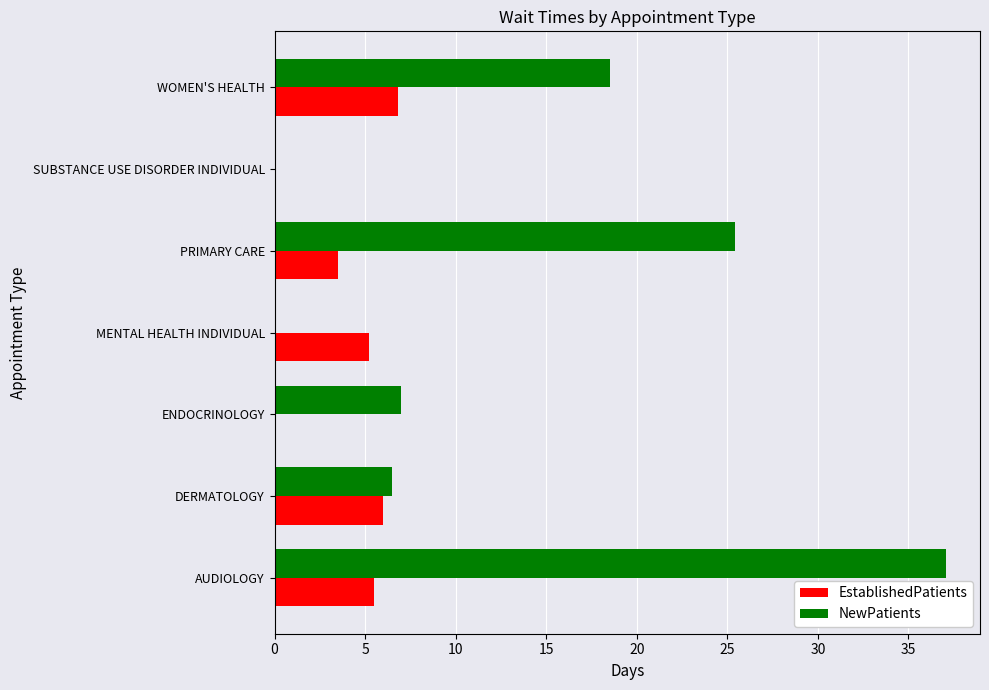

The EstablishedPatients series shows 4.7 at SUBSTANCE USE DISORDER INDIVIDUAL. True or false?

False